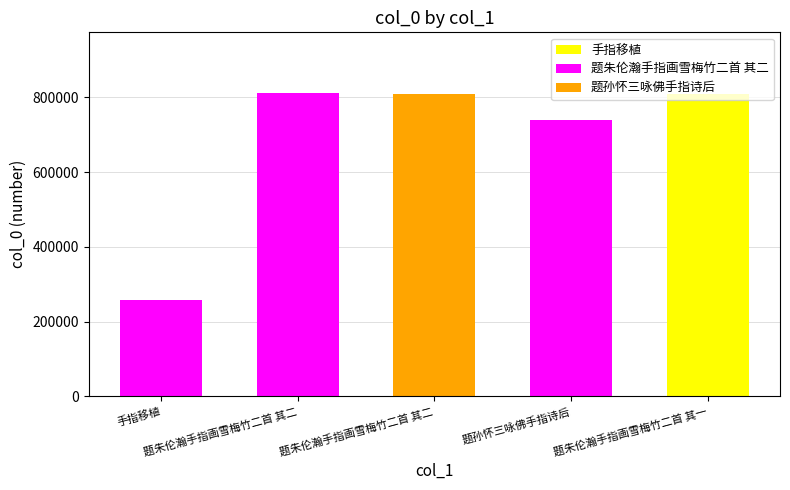

What is the smallest value displayed?

258396